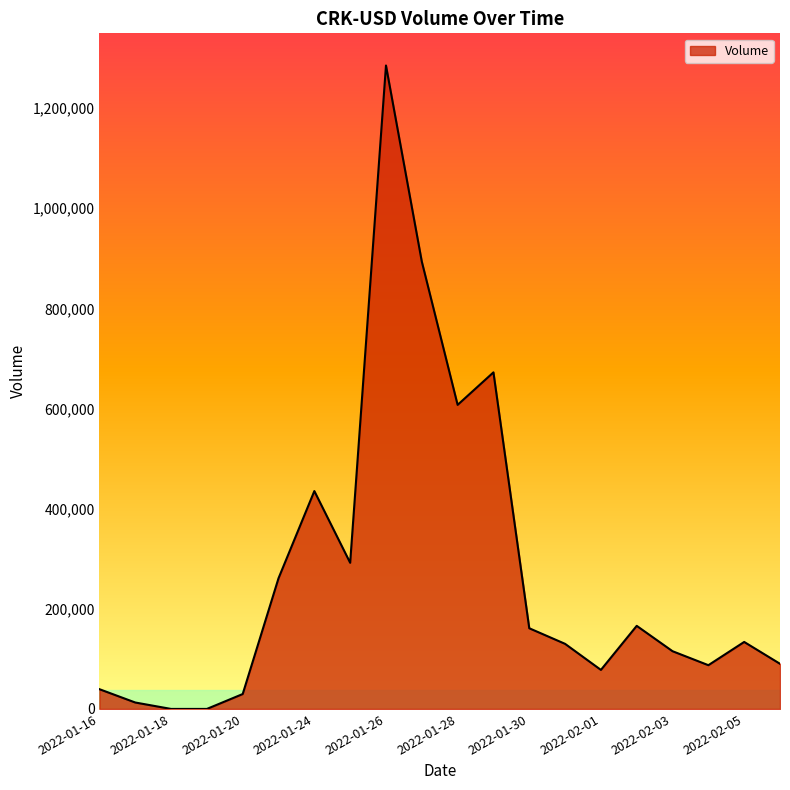

What is the difference between the maximum and minimum values?

1284811